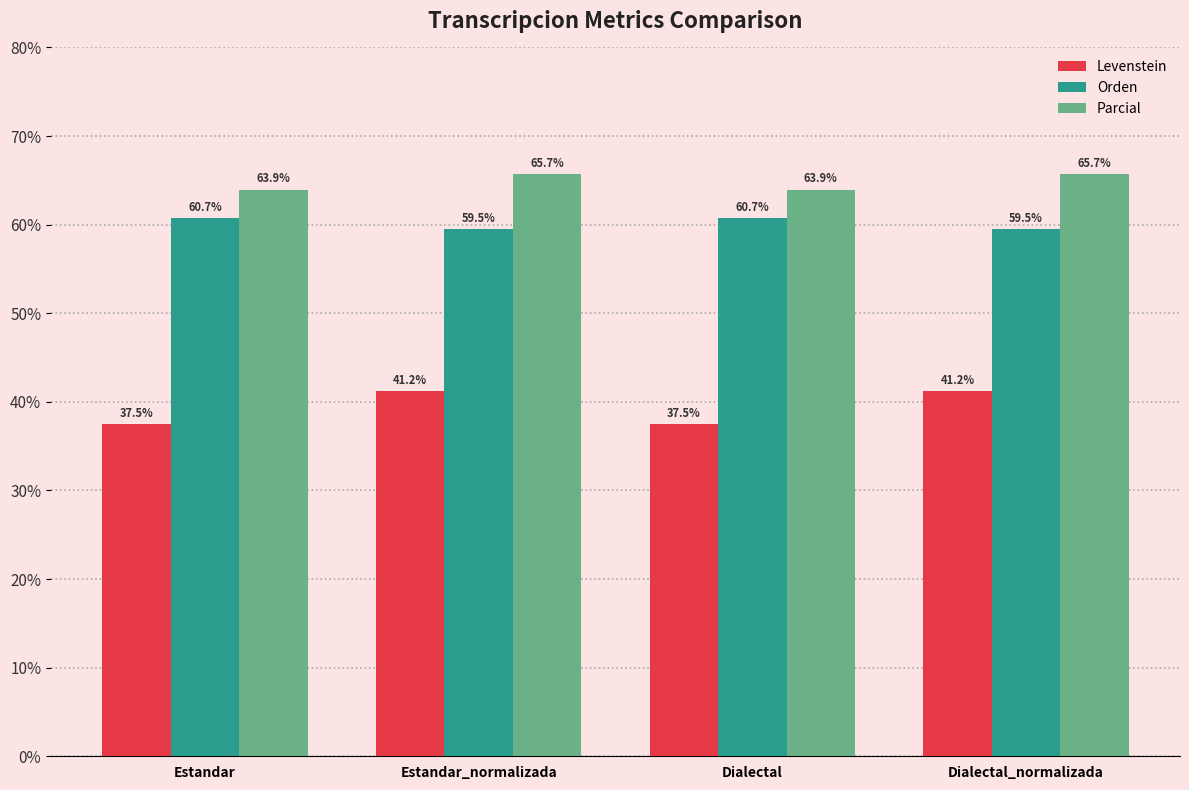

What is the label of the 2nd bar from the right?

Dialectal